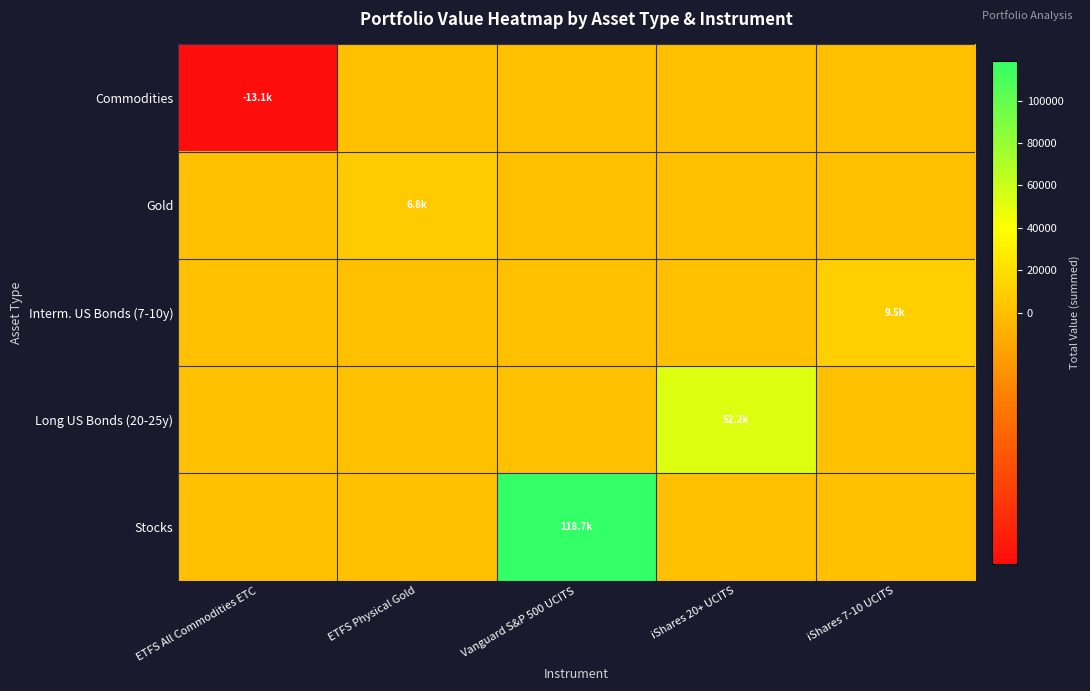

At how many categories does at least one series exceed 43479?

2